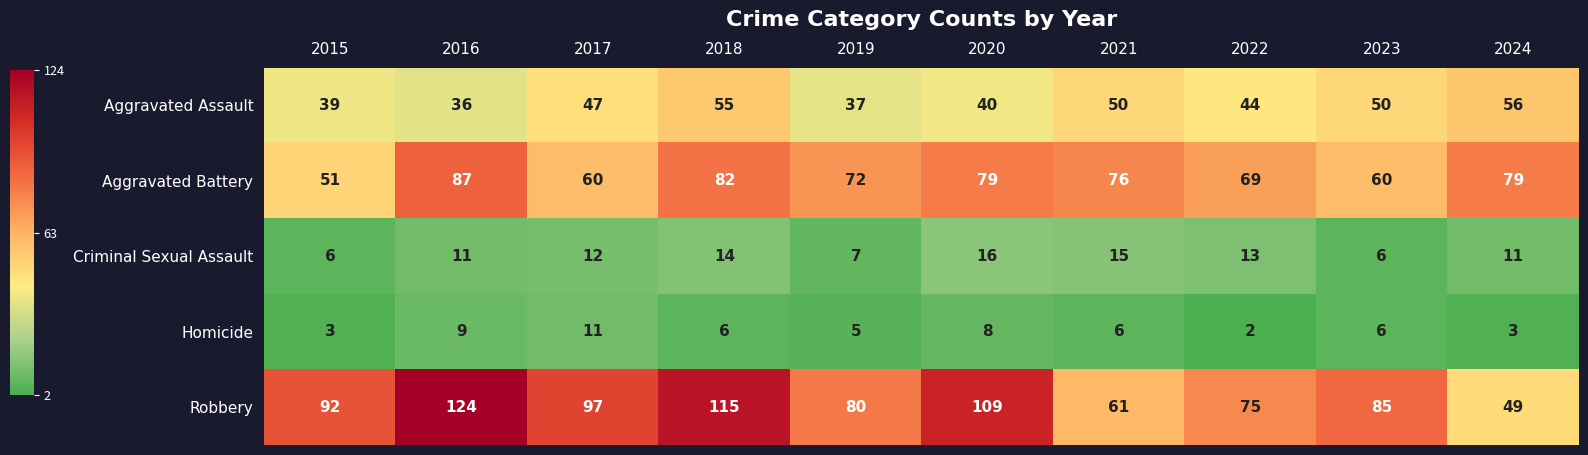

What is the sum of all Criminal Sexual Assault values?

111